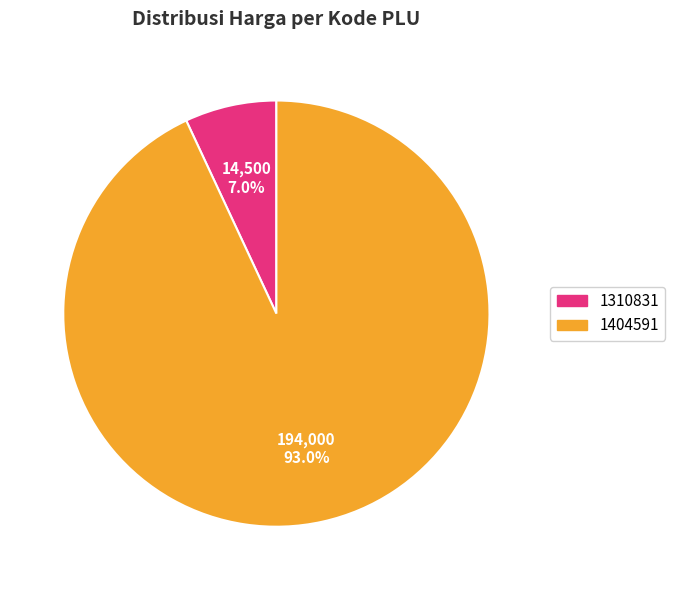

To the nearest percent, what is the difference between the 1310831 and 1404591 slice percentages?

86%